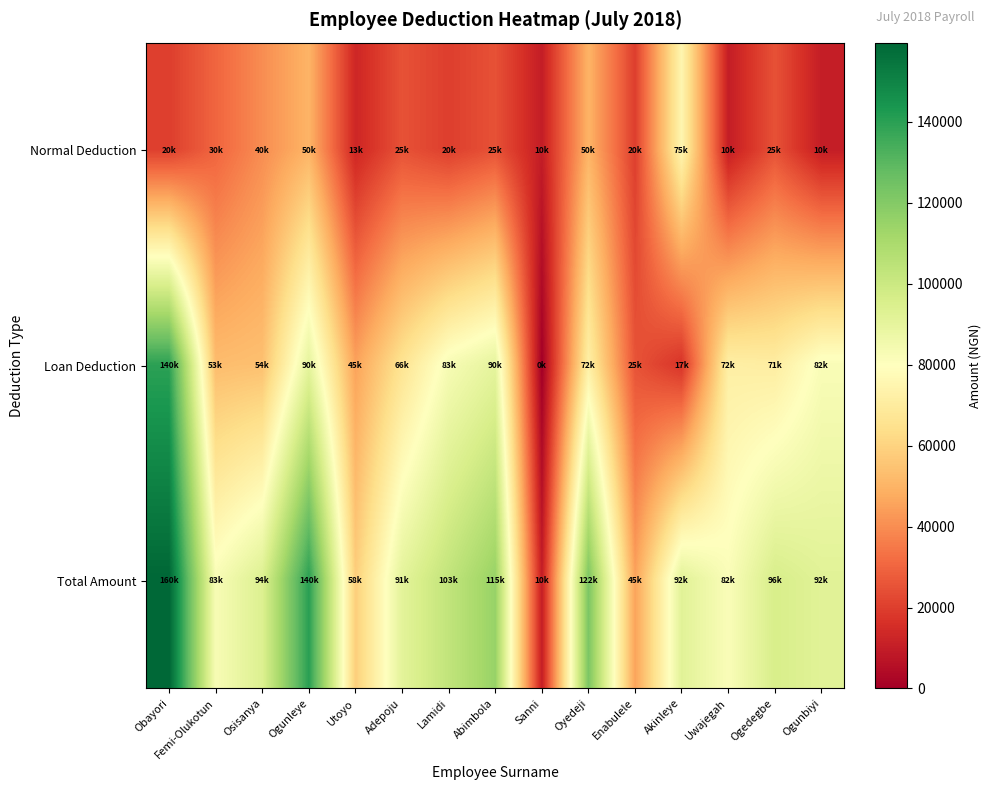

At Enabulele, list the series in order from largest to smallest.

Total Amount, Loan Deduction, Normal Deduction